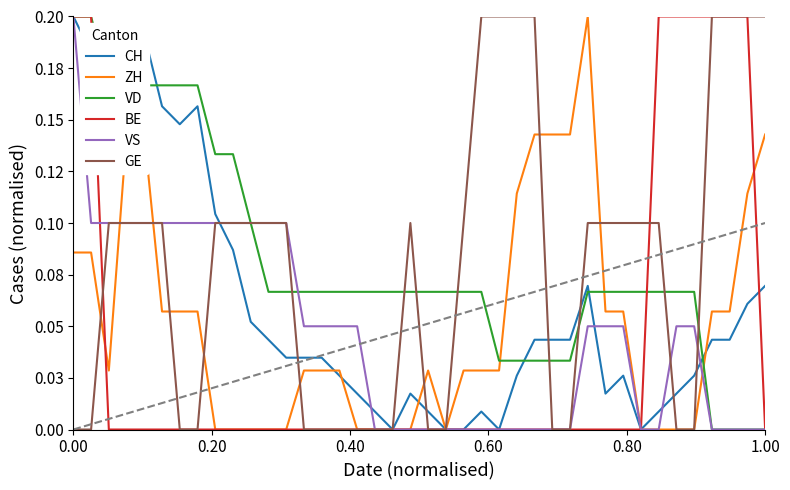

What is the average value of the ZH series?

0.1